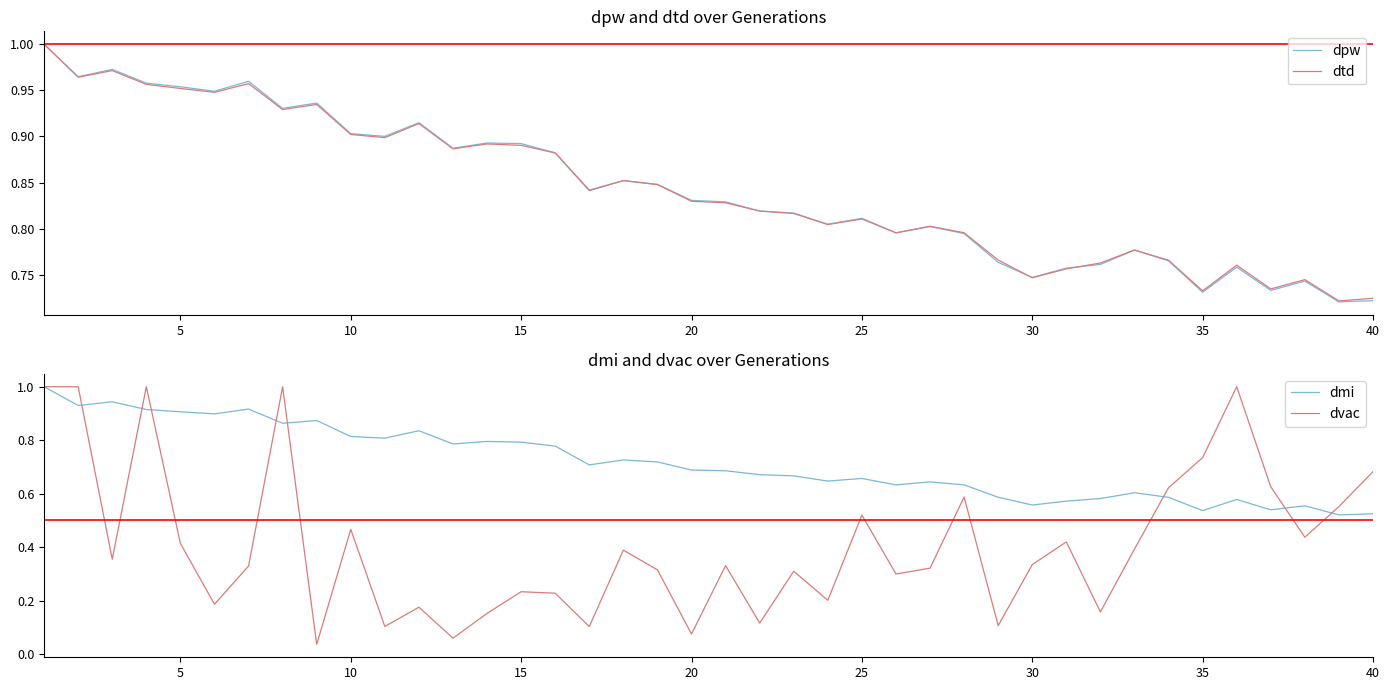

How many lines are shown in the chart?

4